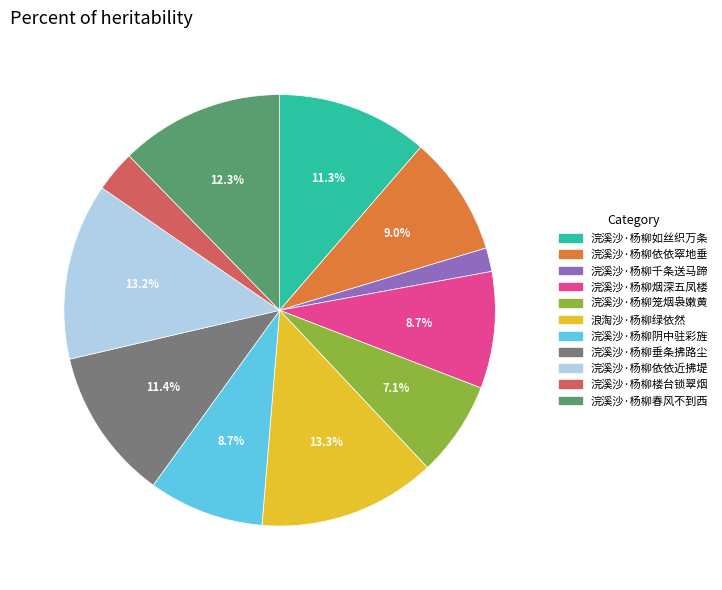

Which category has the smallest portion of the pie?

浣溪沙·杨柳千条送马蹄